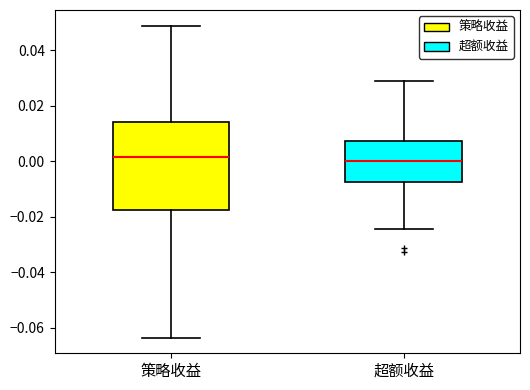

Comparing the boxes themselves (not the whiskers), which one is the tallest?

策略收益